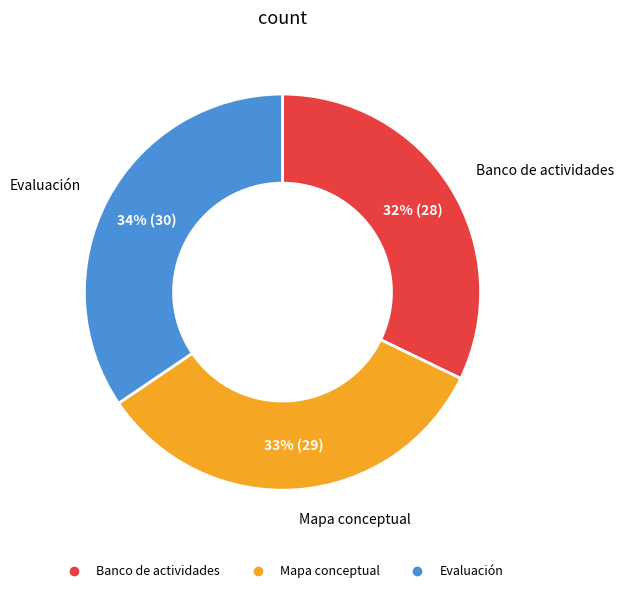

True or false: Mapa conceptual accounts for 33% of the total.

True